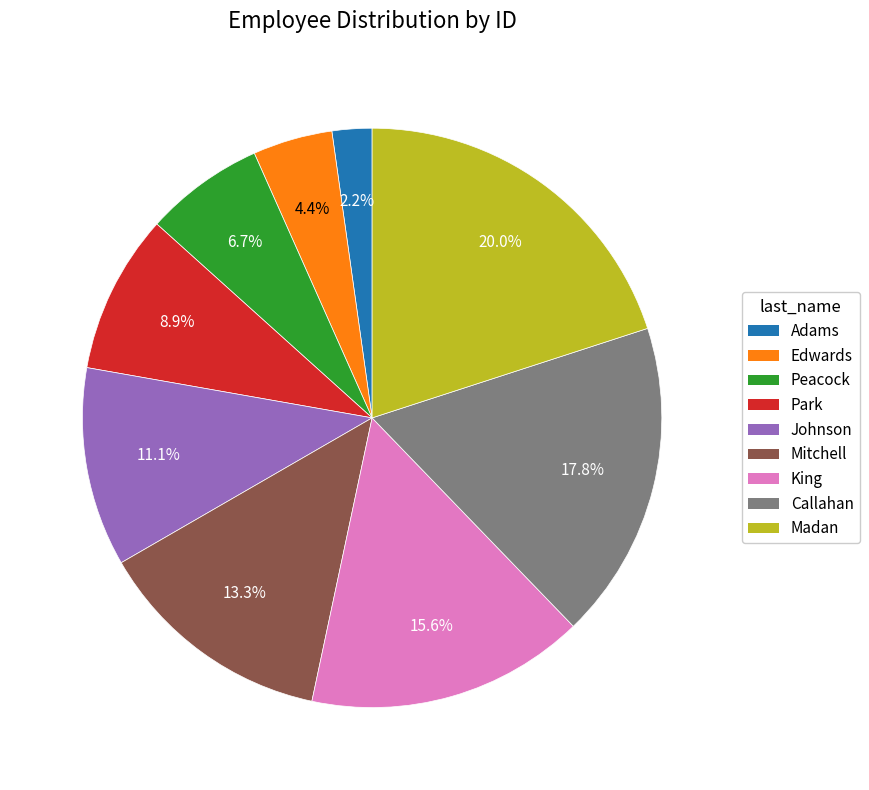

Is Madan the majority of the pie?

No